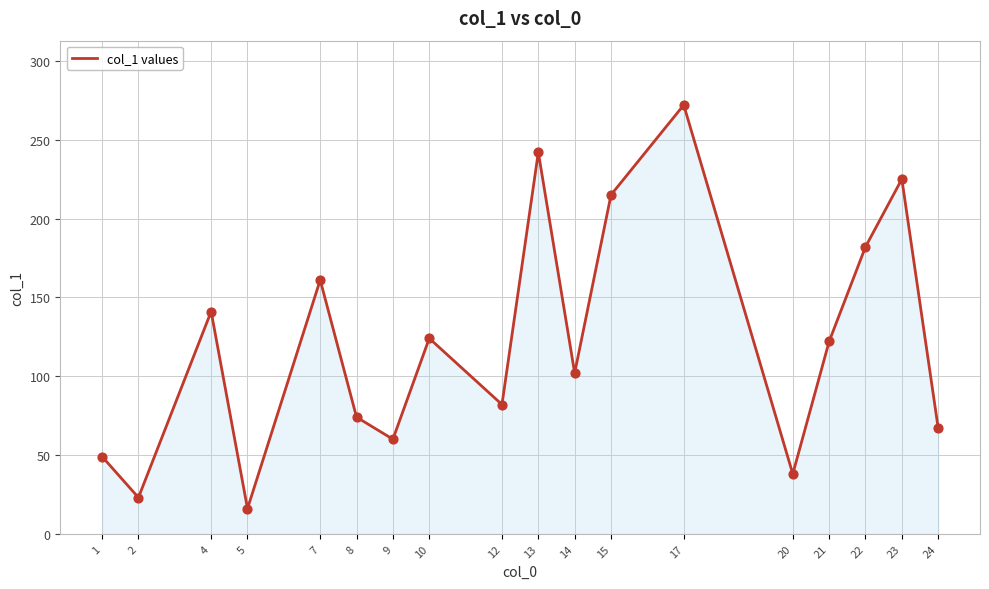

What is the ratio of the value at 20 to the value at 12?

0.5